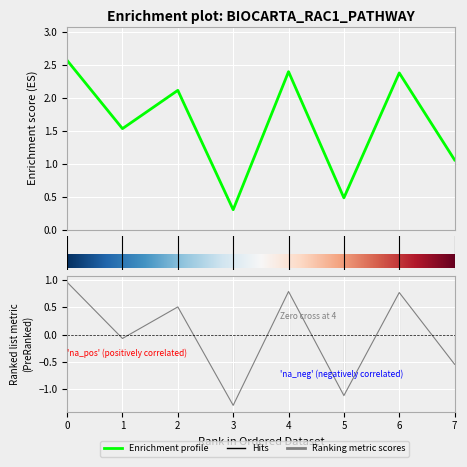

Reading right to left, transcribe all the data shown in this chart.

1.1	2.4	0.5	2.4	0.3	2.1	1.5	2.6